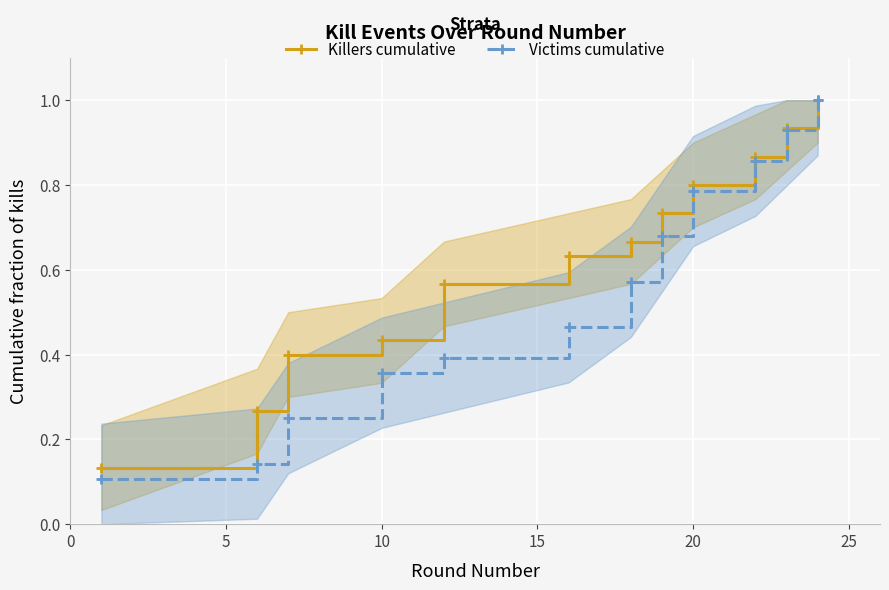

True or false: Victims cumulative has more than 2 interior local peaks.

False